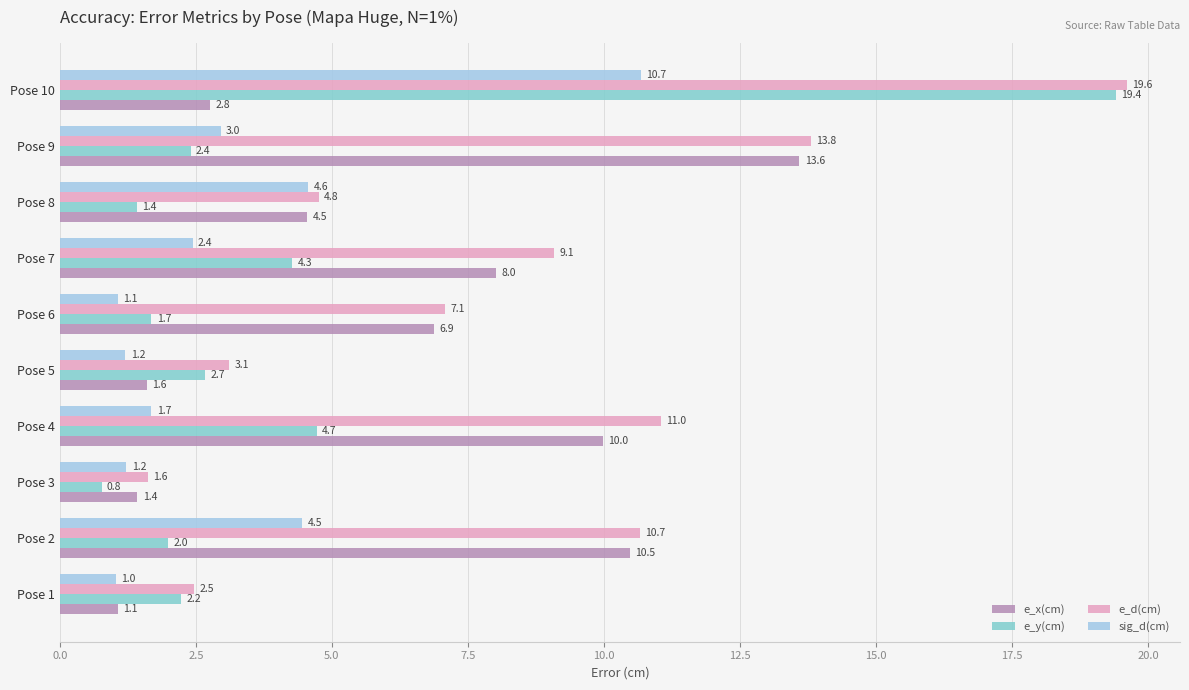

What is the average value of the sig_d(cm) series?

3.1